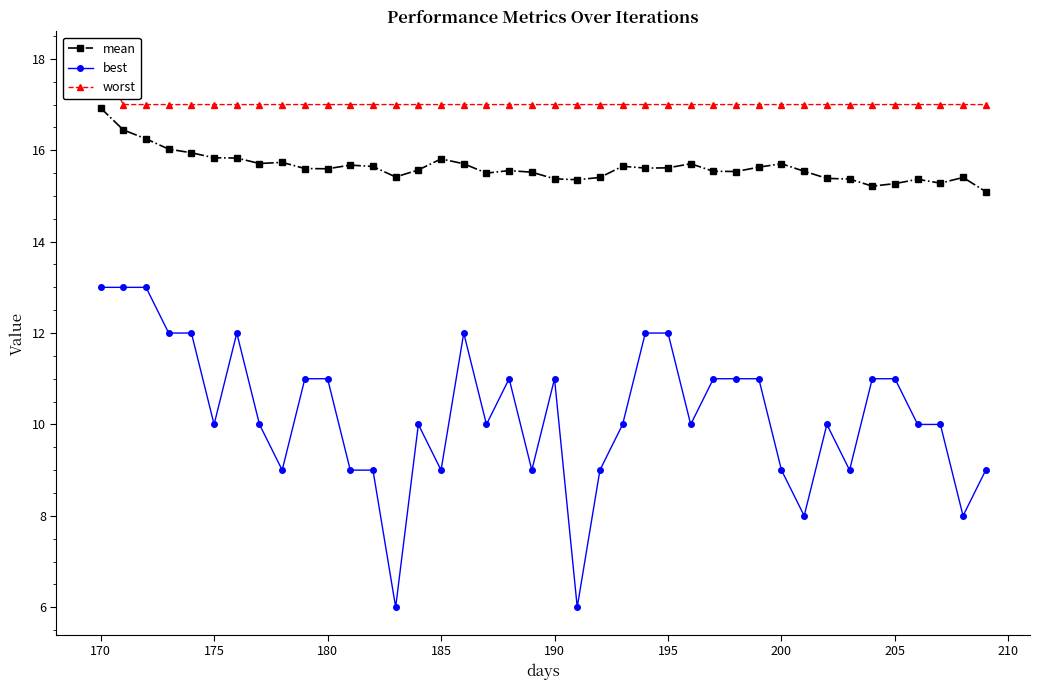

True or false: best and mean cross at least once.

False